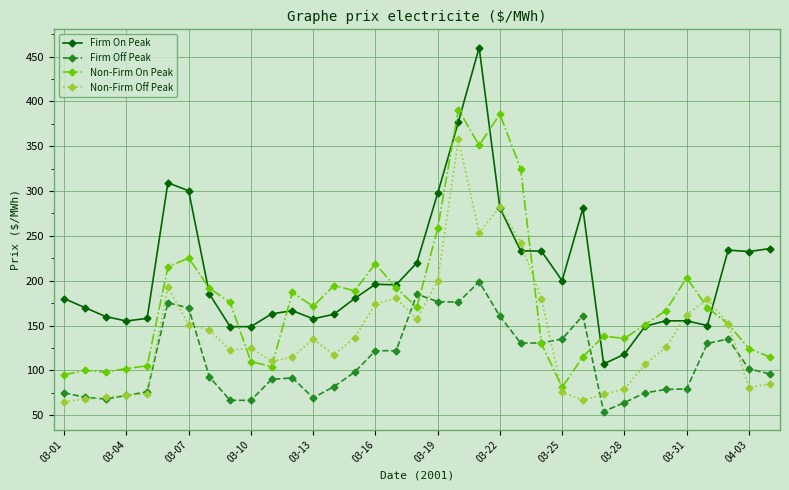

What is the value of the Firm On Peak point at the 25th from the left?

200.0